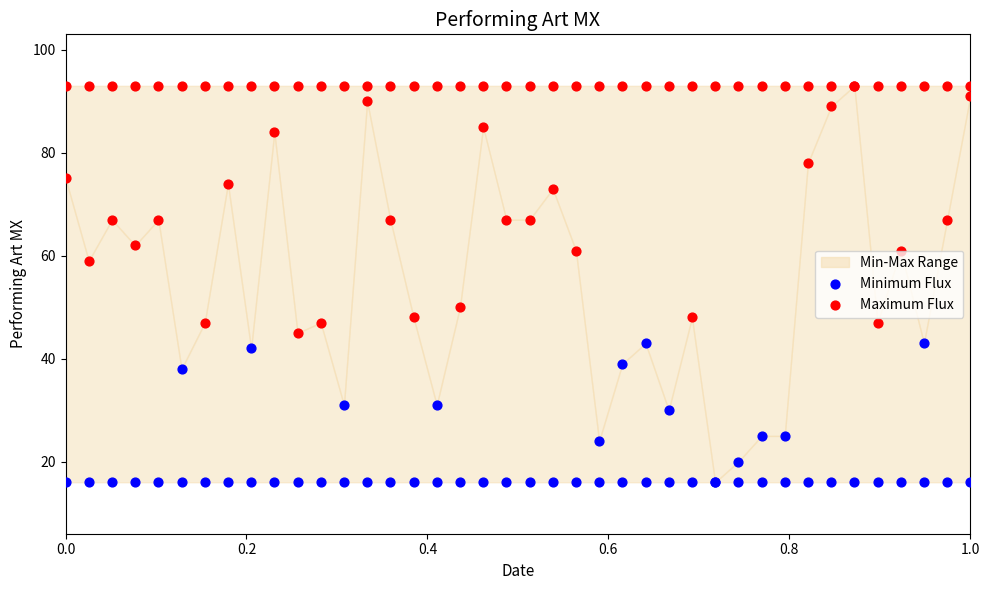

What is the total value across all series at 6?

109